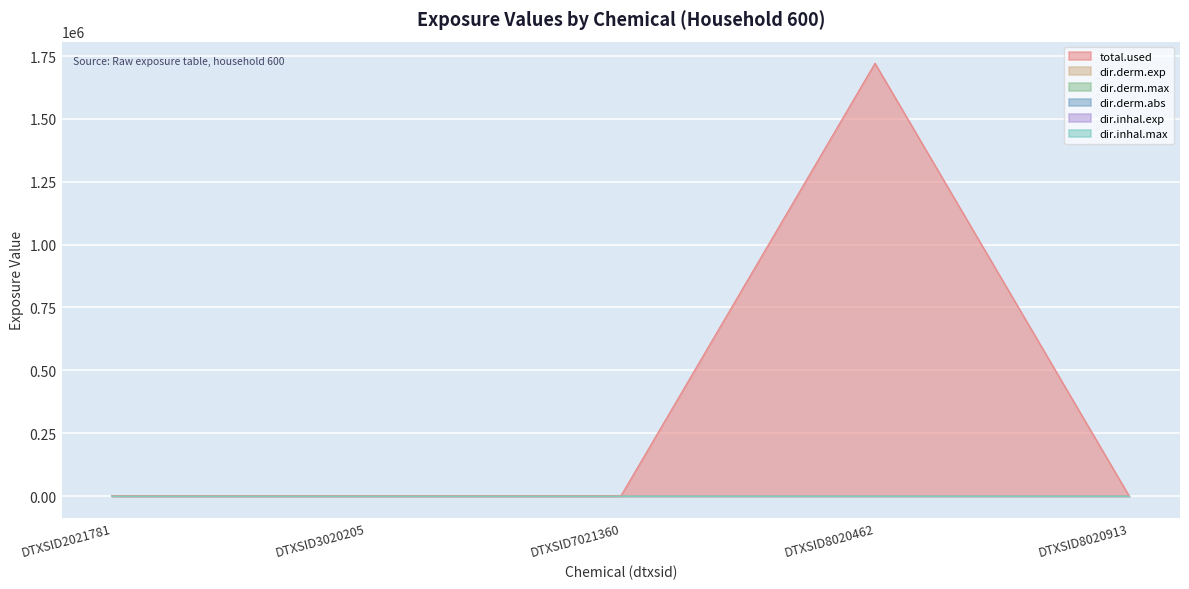

Which category has the lowest value in the total.used series?

DTXSID2021781